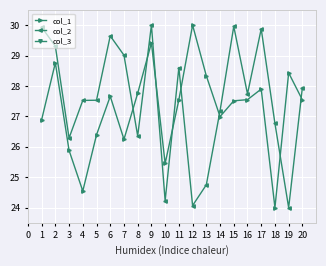

Where is col_1 nearest to the value 27?

14